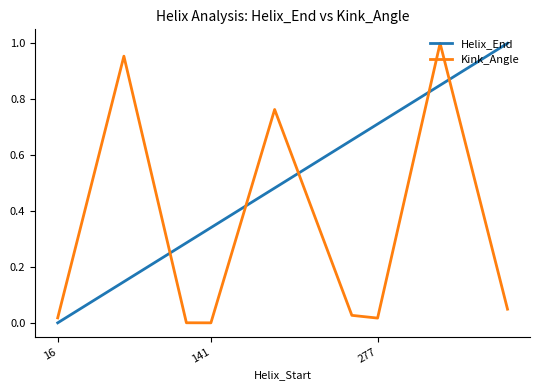

Which series ends up on top after the final intersection of Kink_Angle and Helix_End?

Helix_End